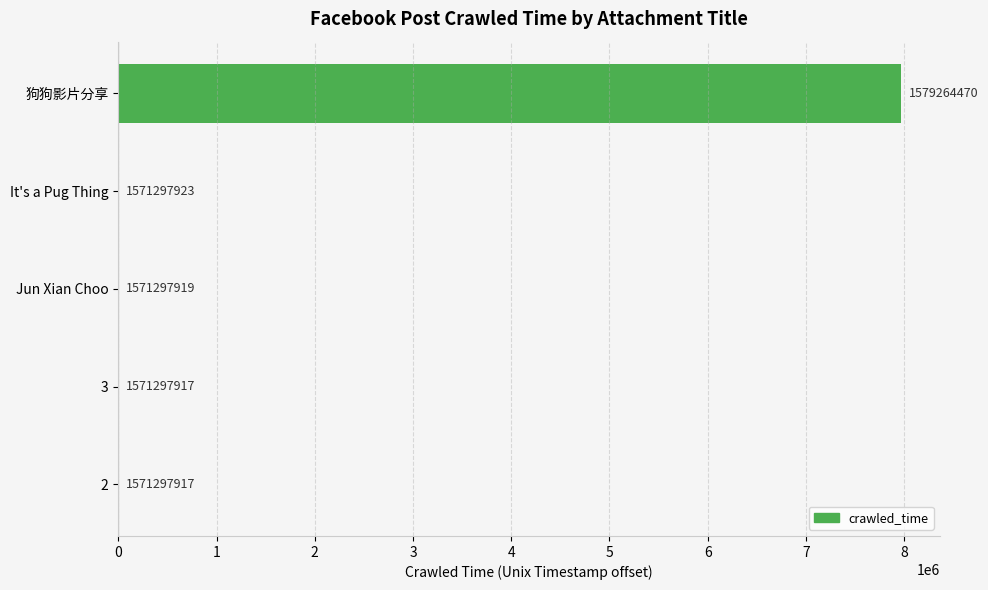

Are the bars horizontal?

Yes